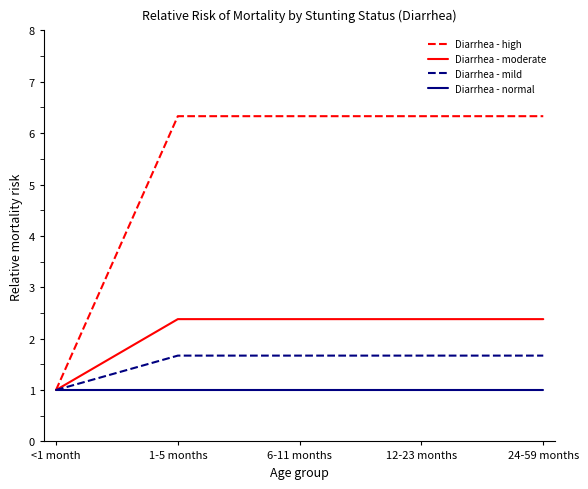

List the series in order of their peak value, lowest first.

Diarrhea - normal, Diarrhea - mild, Diarrhea - moderate, Diarrhea - high